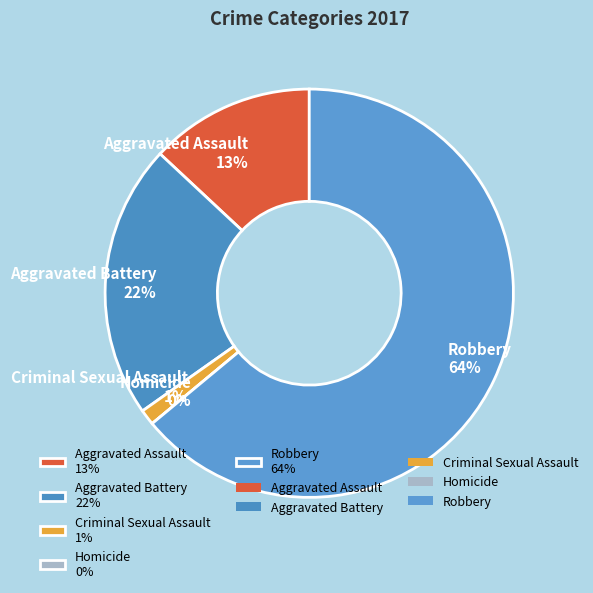

Which slice is the largest?

Robbery